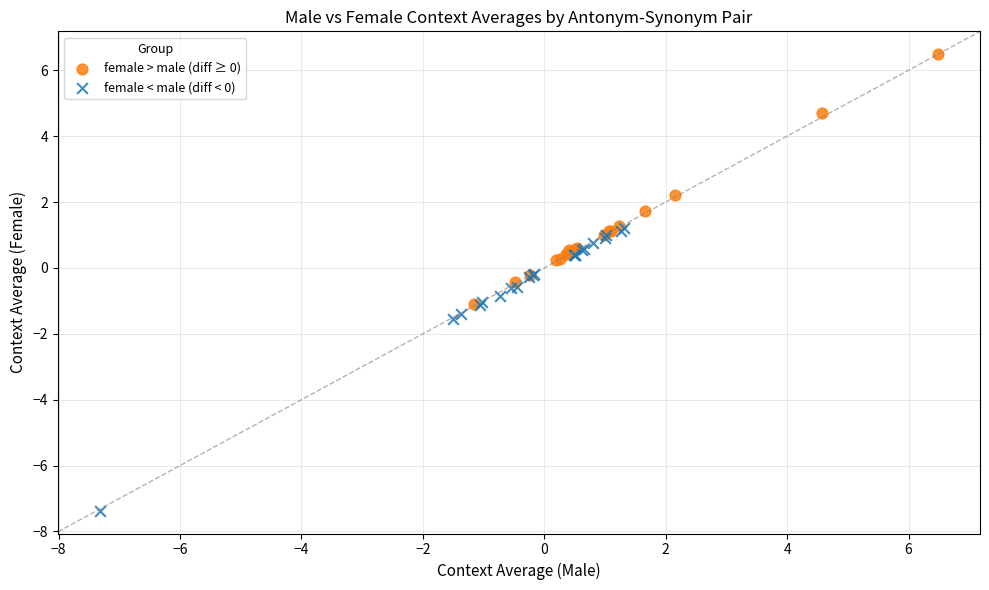

Which series reaches the minimum Y coordinate?

female < male (diff < 0)